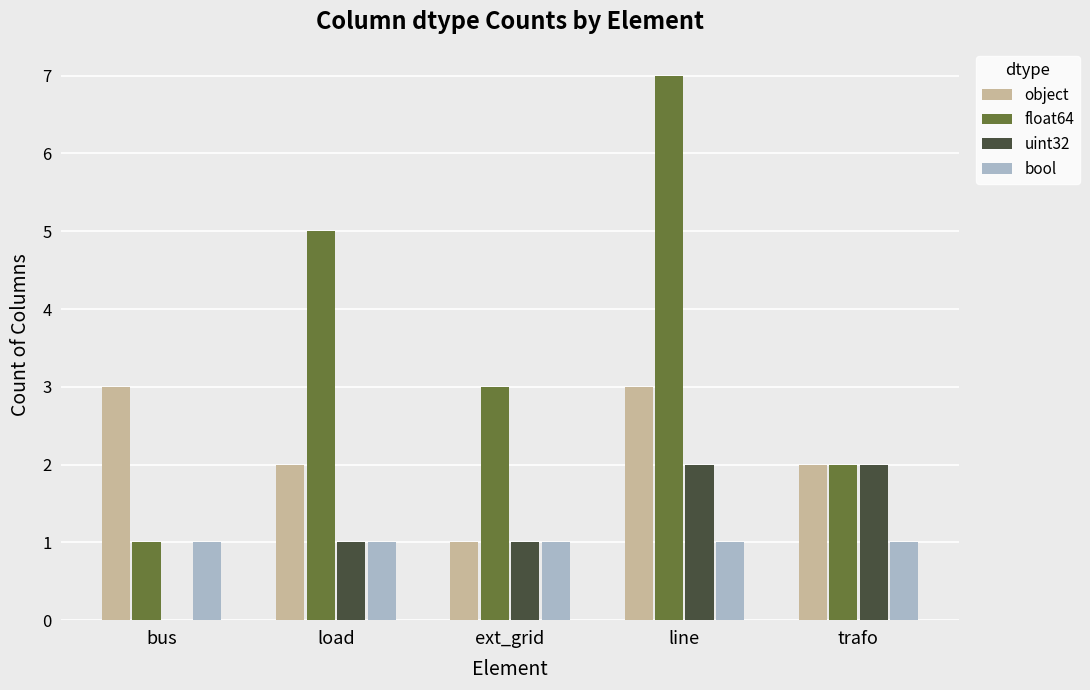

Between bus and trafo, which series saw the biggest shift?

uint32